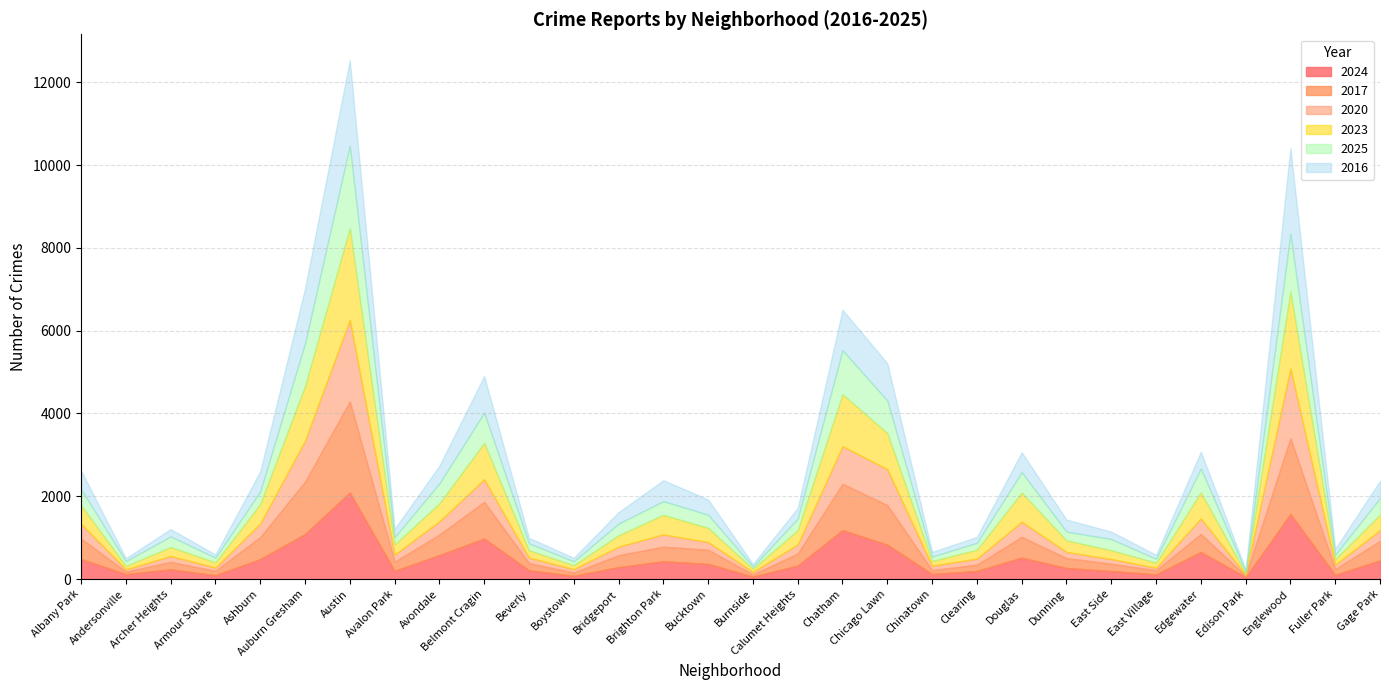

True or false: 2020 has more than 1 points higher than both neighbors.

True